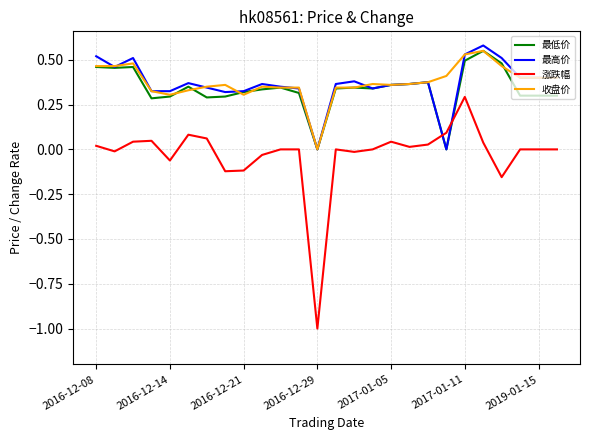

Which series has the widest spread of values?

涨跌幅